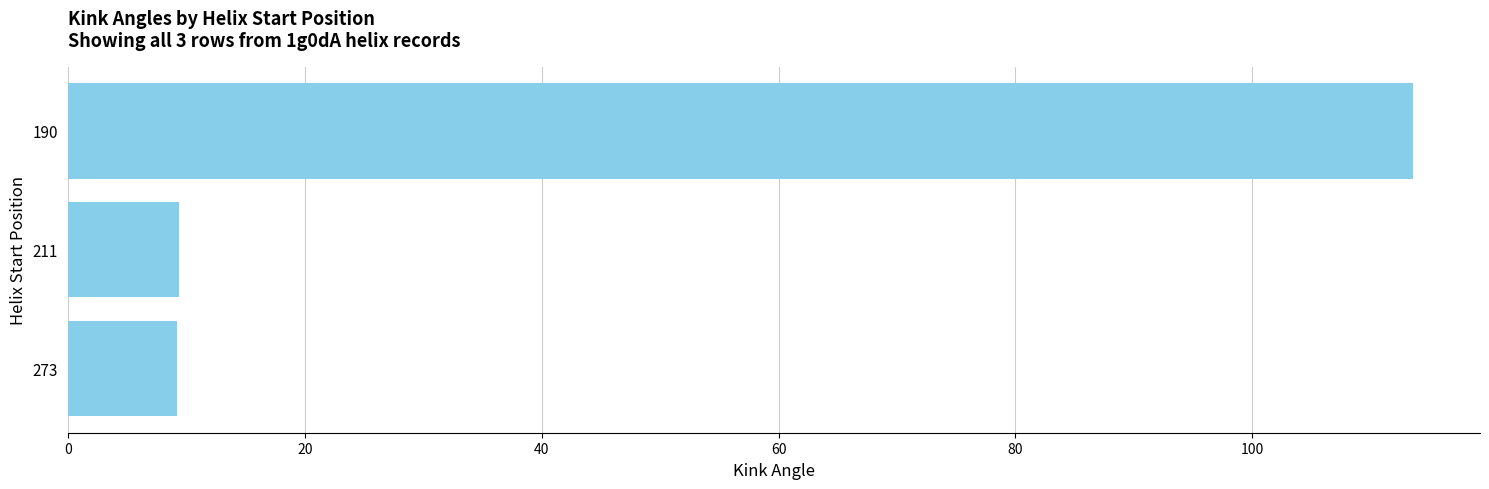

What is the value of the 2nd bar from the top?

9.4